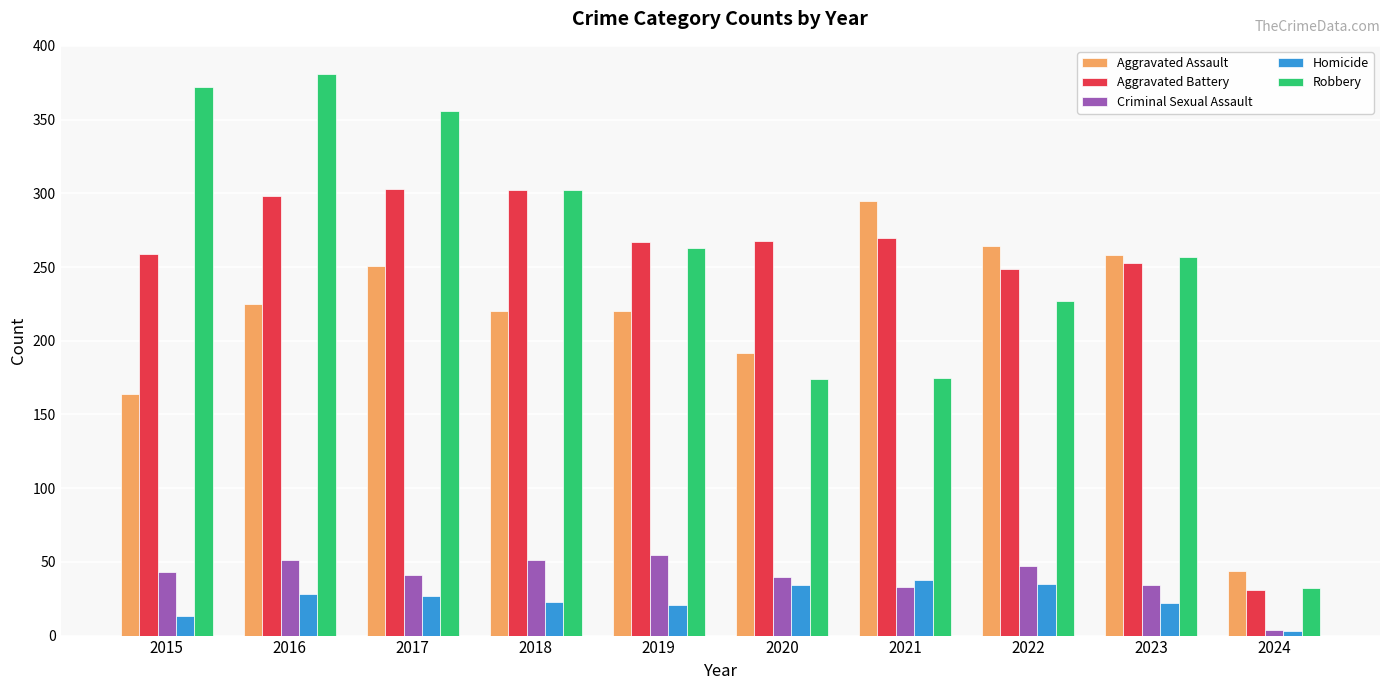

What are all the series names shown in the legend?

Aggravated Assault, Aggravated Battery, Criminal Sexual Assault, Homicide, Robbery